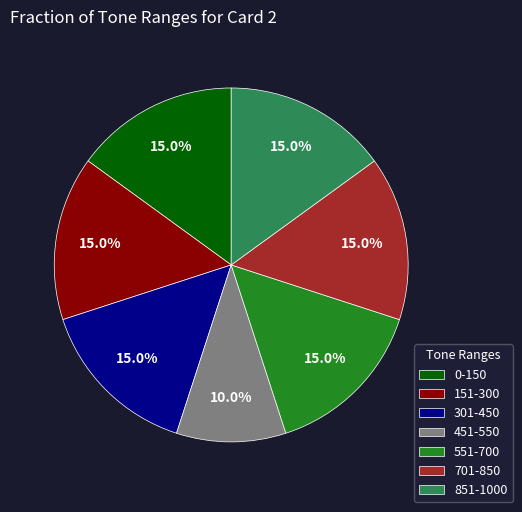

Is it true that 851-1000 is 15% of the pie?

True